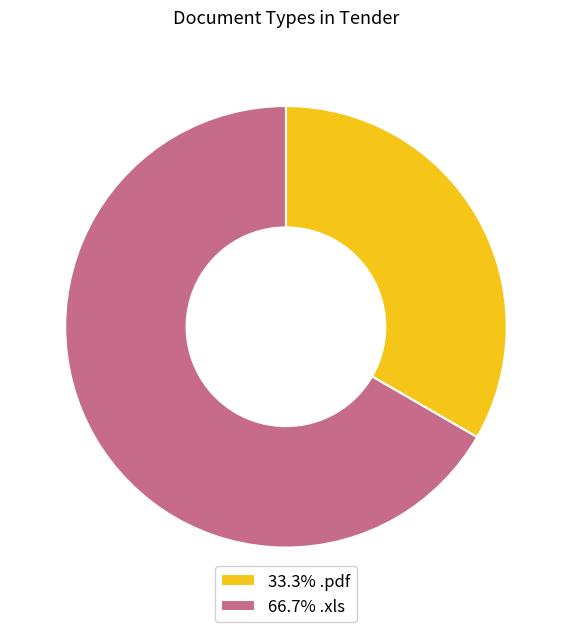

Does any single category account for the majority?

Yes